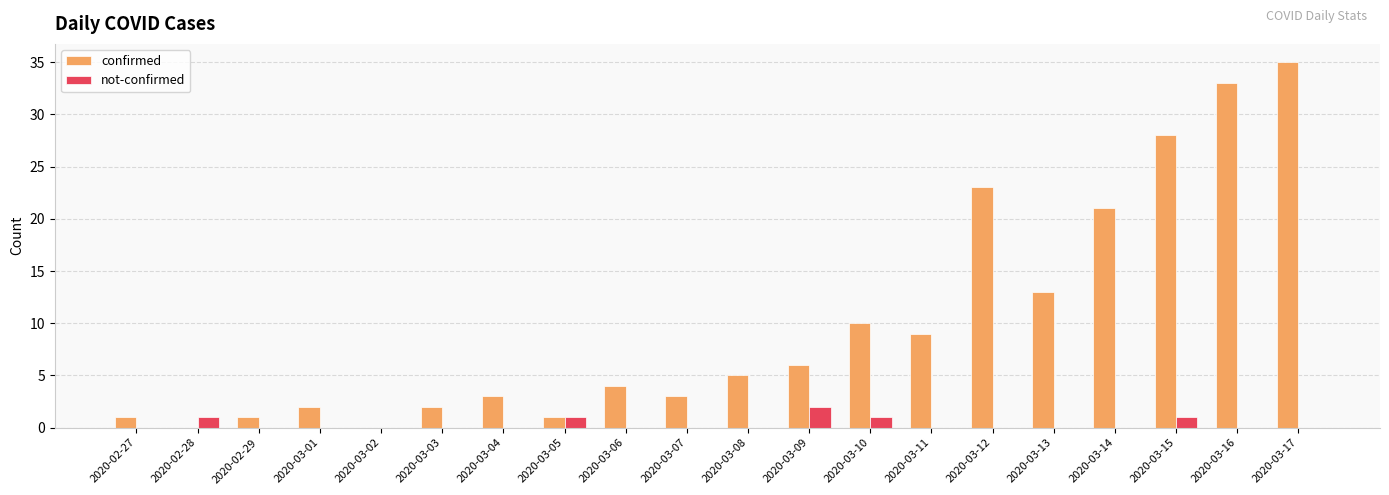

Reading left to right, transcribe all the data shown in this chart.

confirmed: 1	0	1	2	0	2	3	1	4	3	5	6	10	9	23	13	21	28	33	35
not-confirmed: 0	1	0	0	0	0	0	1	0	0	0	2	1	0	0	0	0	1	0	0